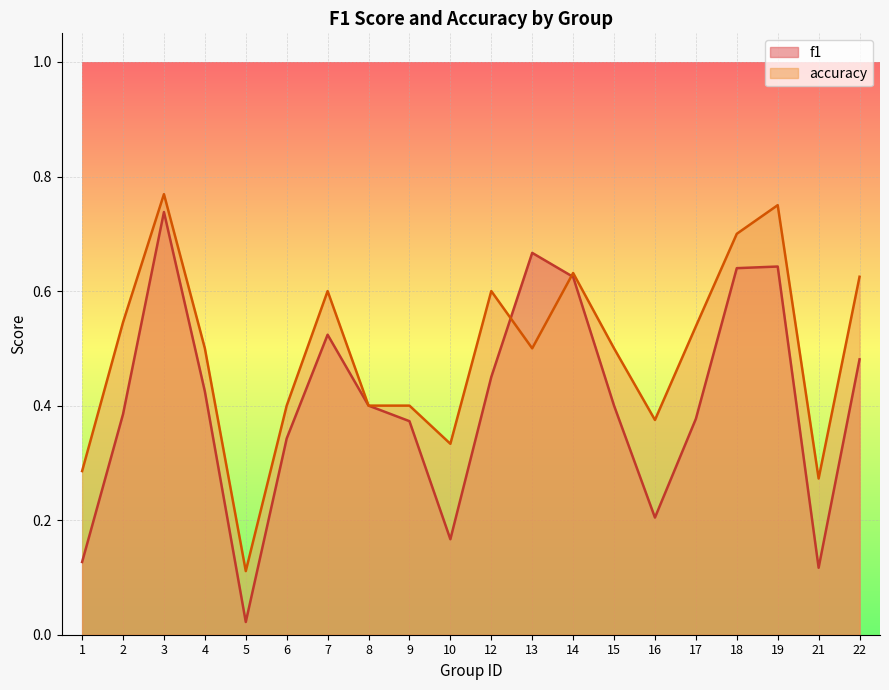

Rank the series at 13 from highest to lowest value.

f1, accuracy